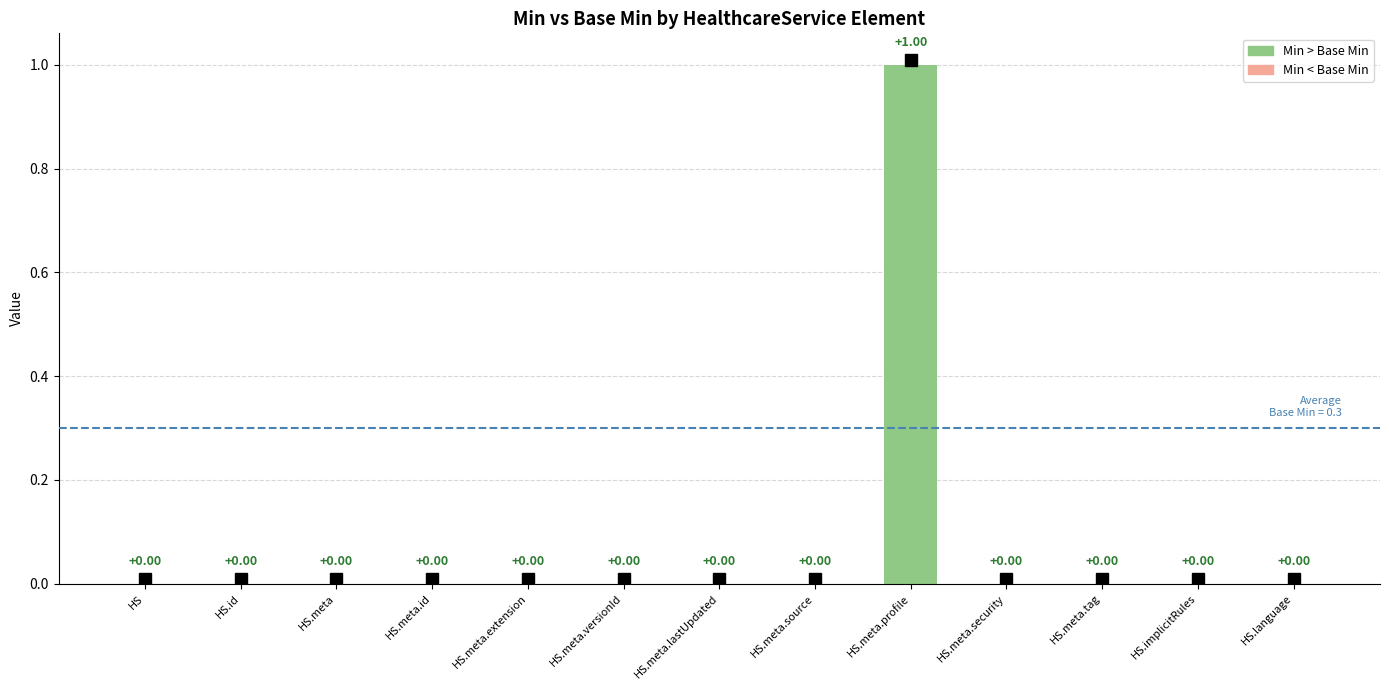

Which label corresponds to the largest value in the chart?

HS.meta.profile